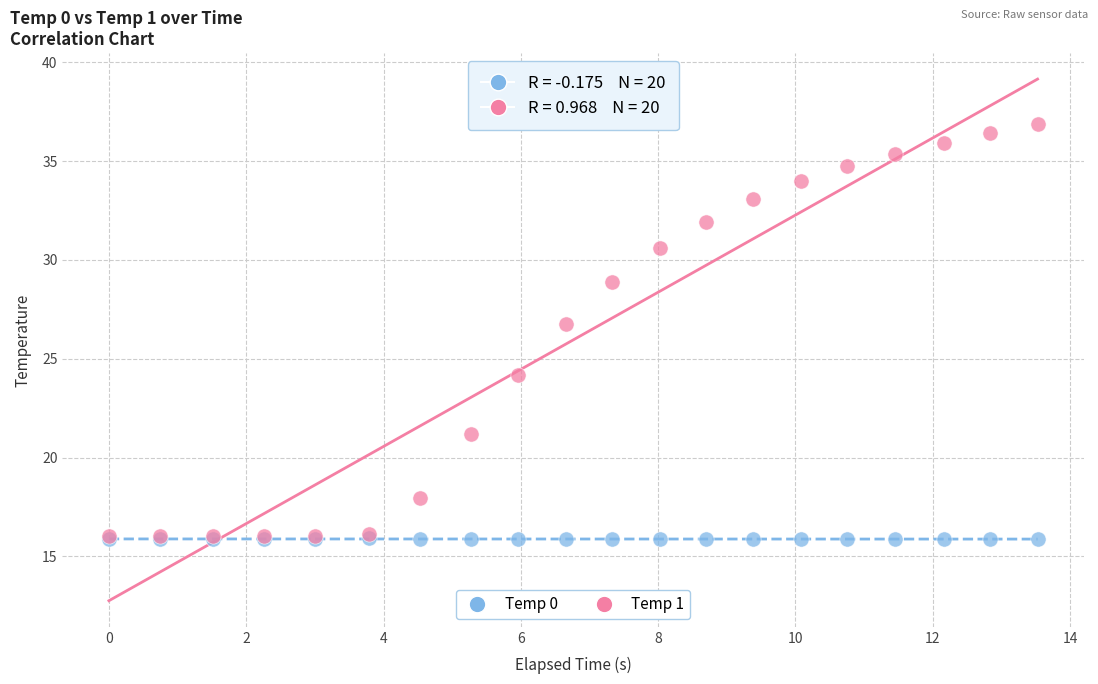

Across all series, what Y value is closest to 26?

26.8